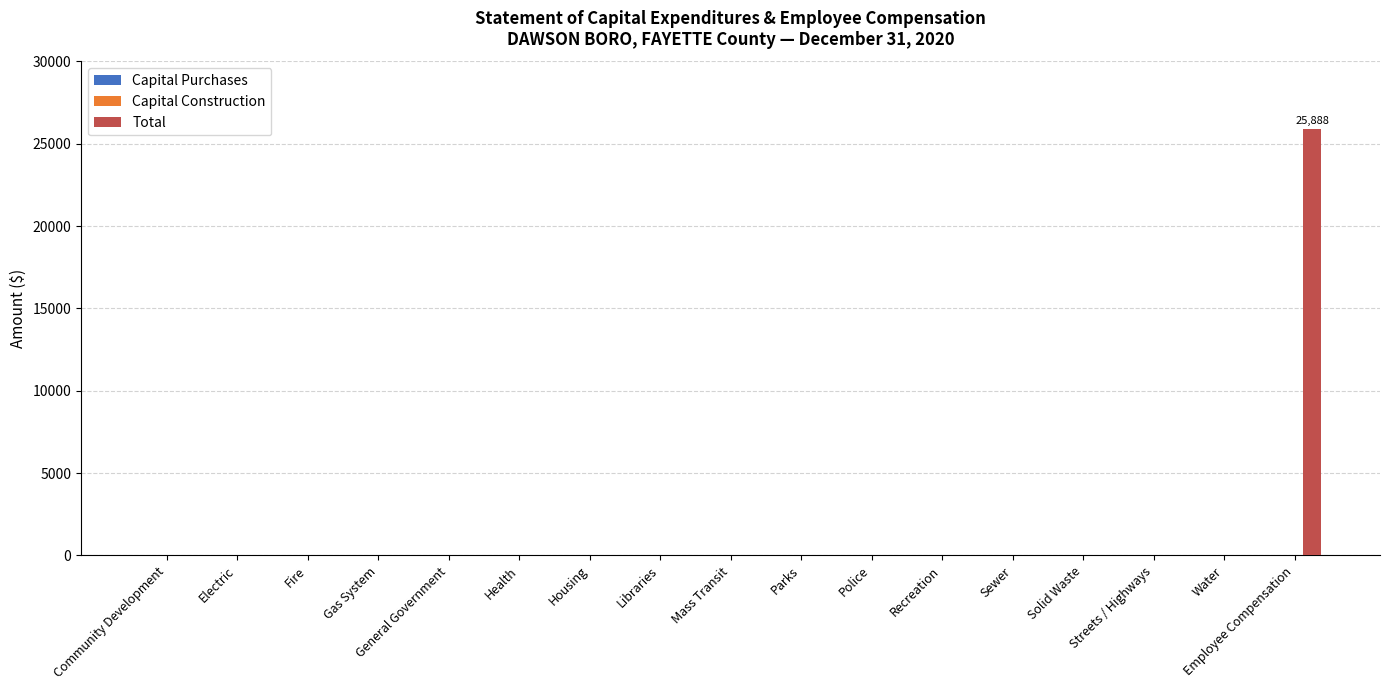

What is the change in value from Recreation to Employee Compensation?

+25888